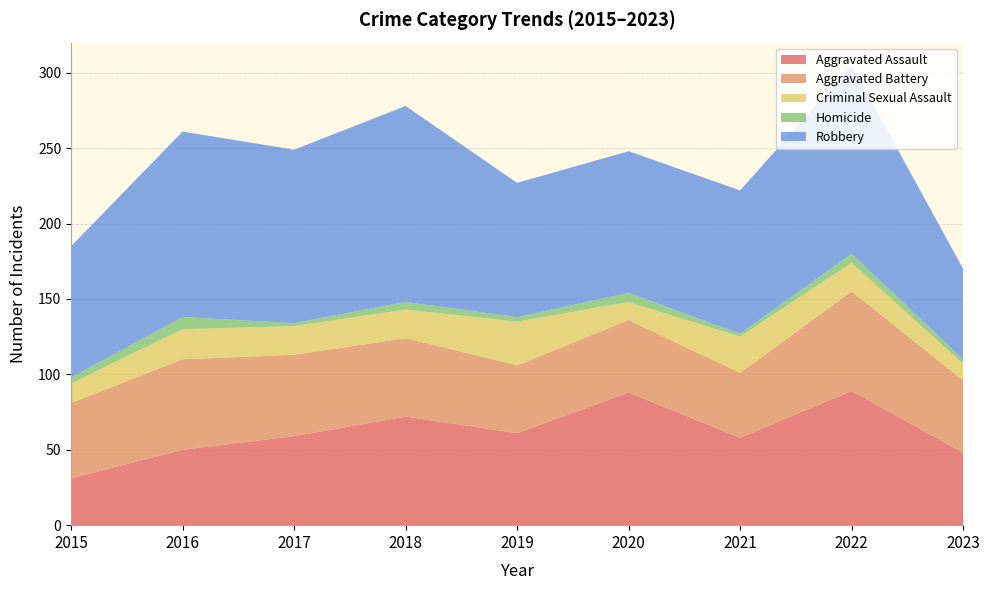

Reading left to right, transcribe all the data shown in this chart.

Aggravated Assault: 2015=31	2016=50	2017=59	2018=72	2019=61	2020=88	2021=58	2022=89	2023=48
Aggravated Battery: 2015=50	2016=60	2017=54	2018=52	2019=45	2020=48	2021=43	2022=66	2023=48
Criminal Sexual Assault: 2015=13	2016=20	2017=19	2018=19	2019=29	2020=12	2021=24	2022=19	2023=11
Homicide: 2015=4	2016=8	2017=2	2018=5	2019=3	2020=6	2021=2	2022=6	2023=3
Robbery: 2015=87	2016=123	2017=115	2018=130	2019=89	2020=94	2021=95	2022=125	2023=60